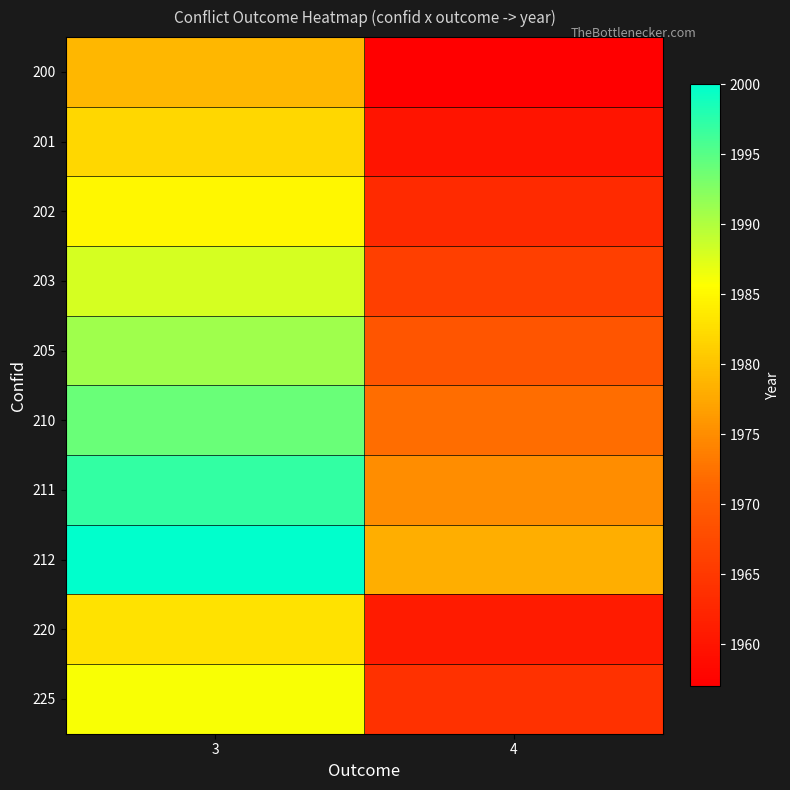

Rank the series at 3 from lowest to highest value.

200, 201, 220, 202, 225, 203, 205, 210, 211, 212